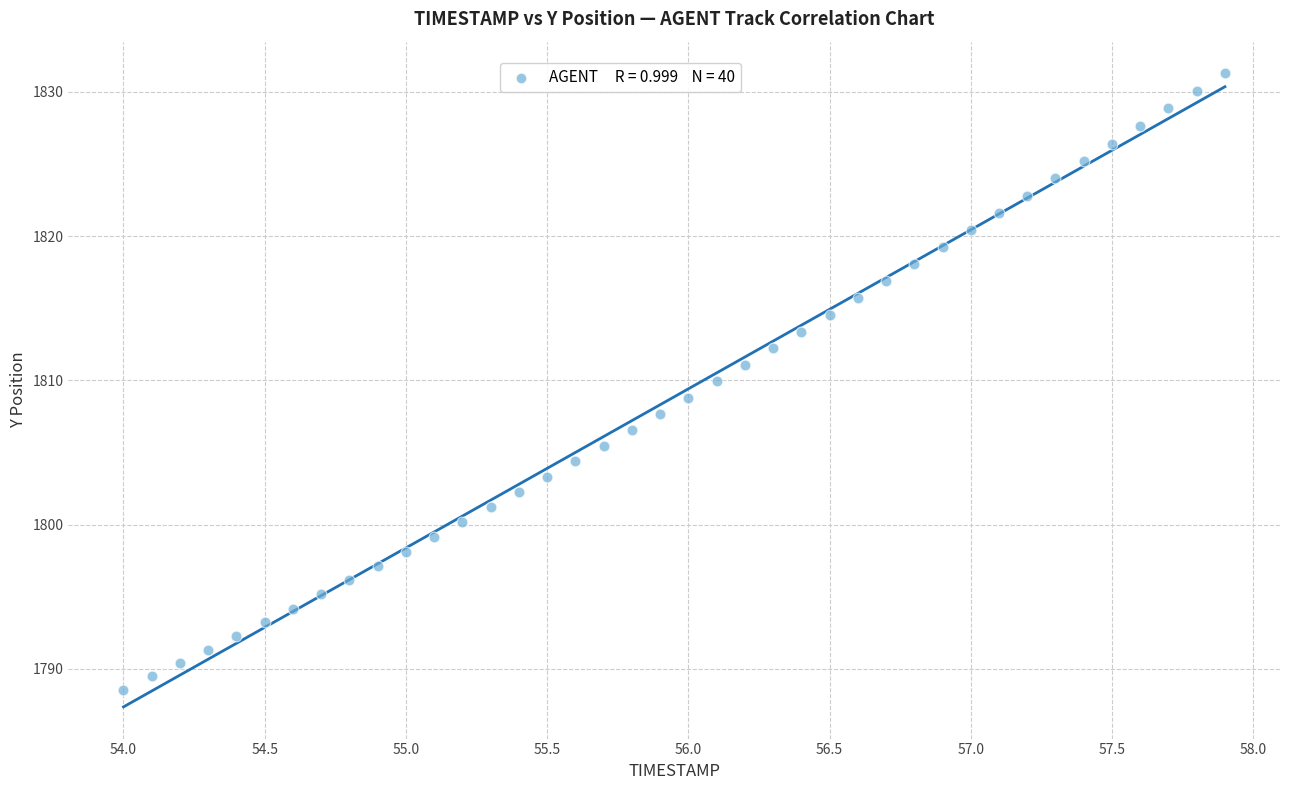

What is the range of X values (max minus min)?

3.9